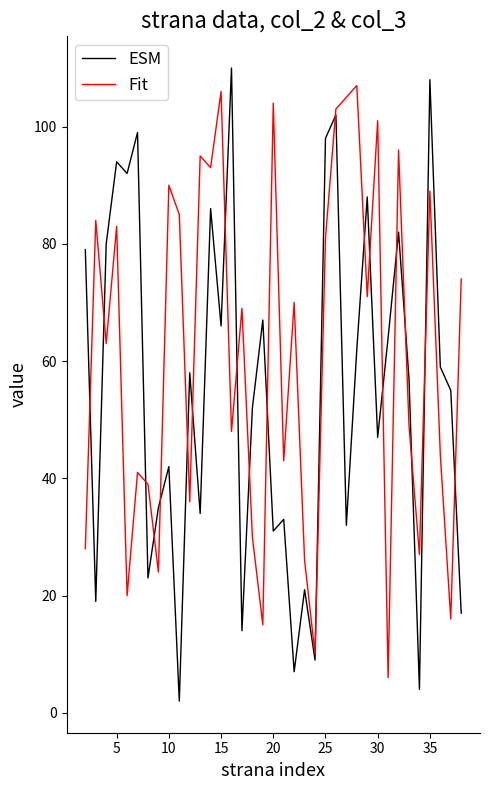

Which series has the largest total across all categories?

Fit